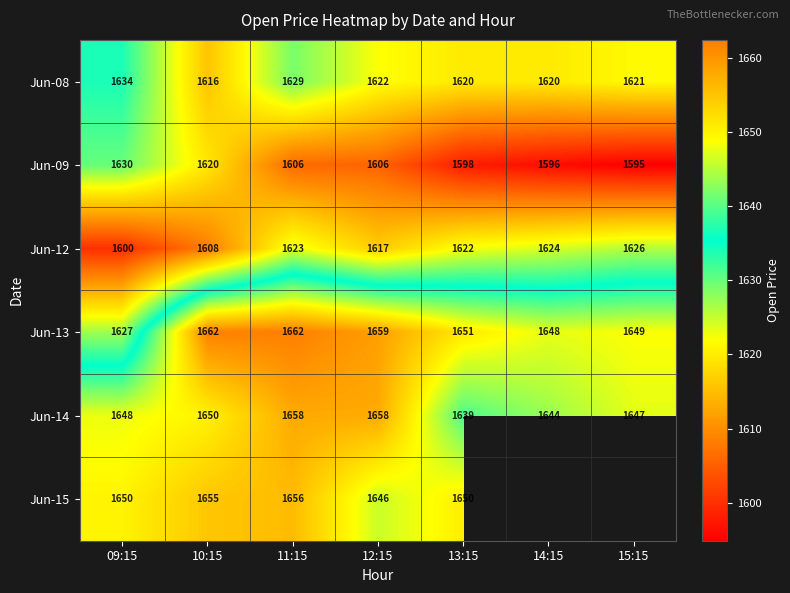

The Jun-15 series shows 682.6 at 11:15. True or false?

False